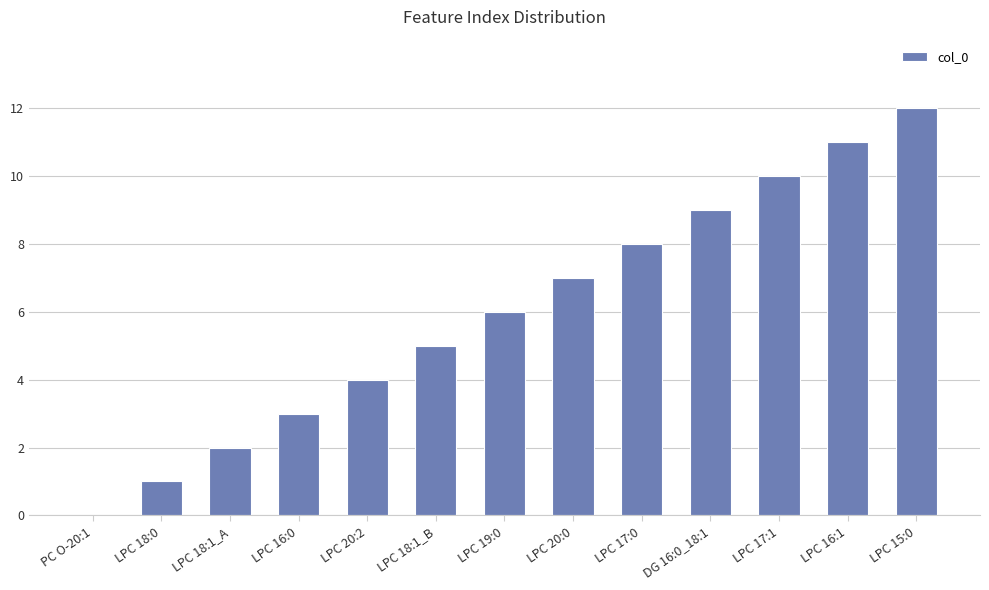

Between DG 16:0_18:1 and LPC 16:1, which is larger?

LPC 16:1